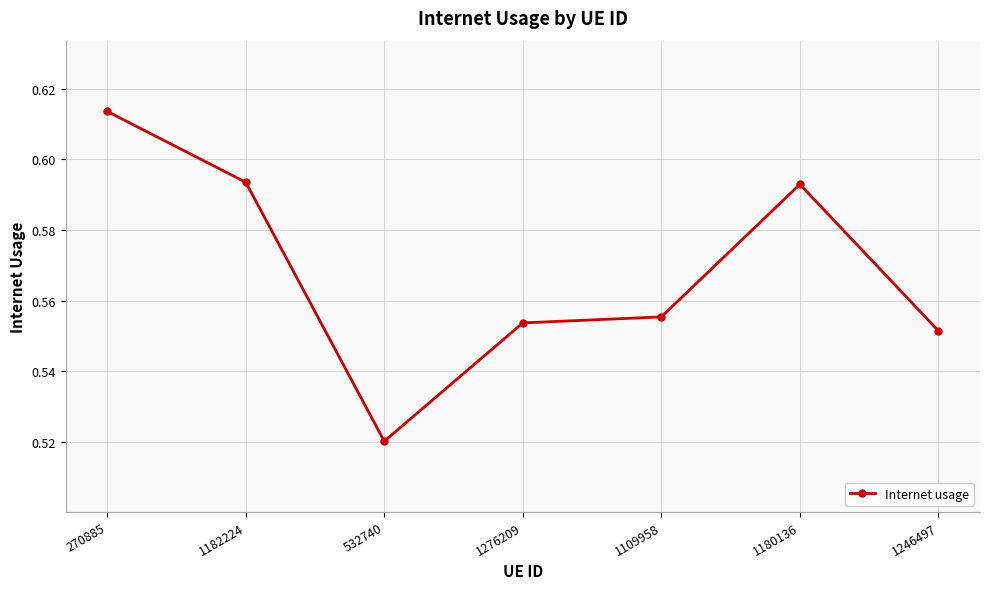

What is the label of the 4th point from the right?

1276209